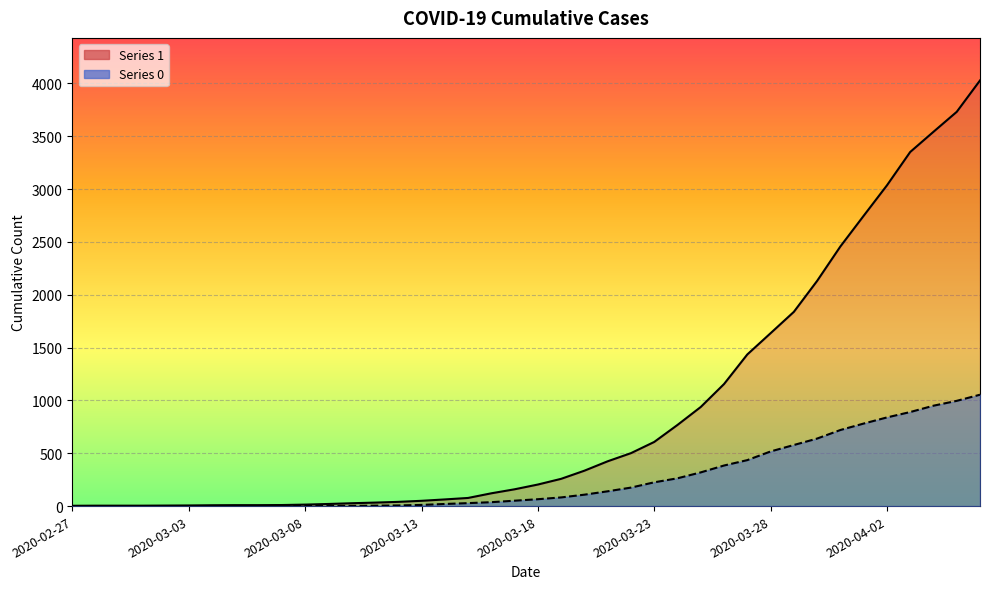

What is the sum of the 0 values at 2020-02-27 and 2020-03-29?

578